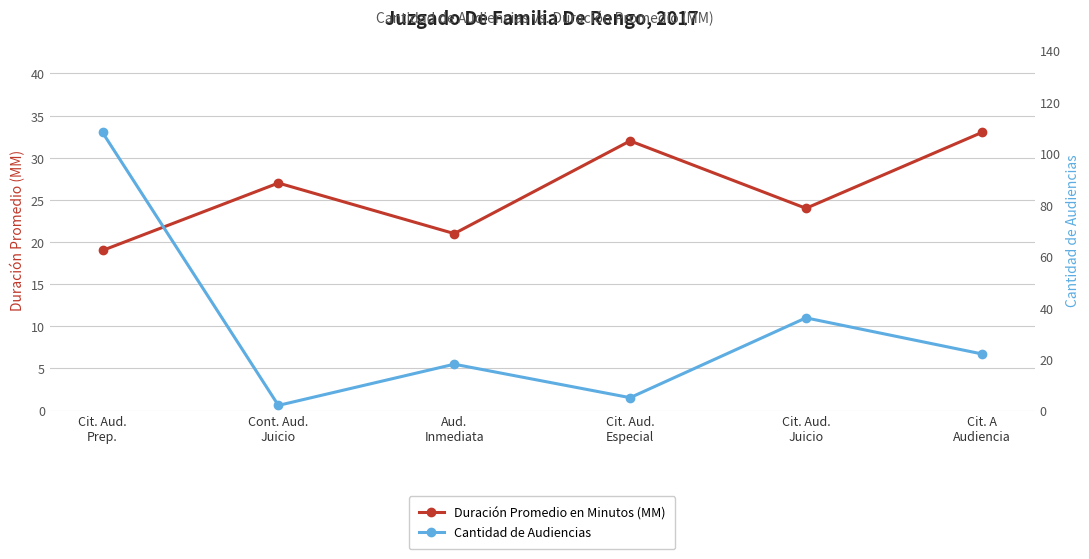

Is this an area chart (filled region under the line)?

No